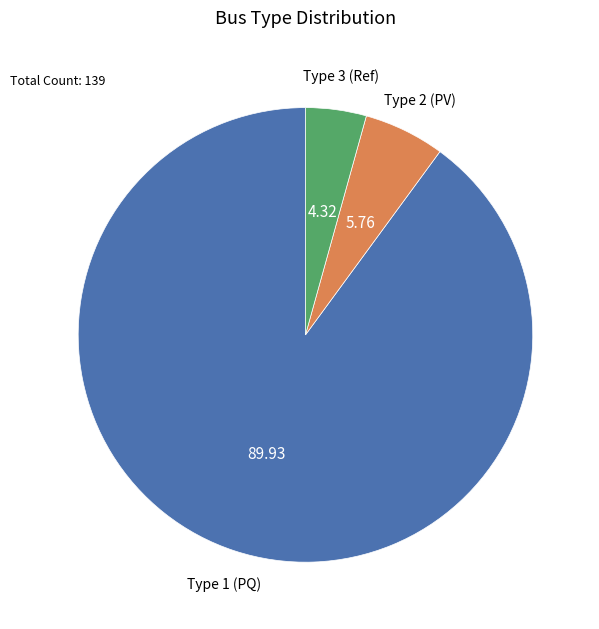

Between Type 1 (PQ) and Type 3 (Ref), which is larger?

Type 1 (PQ)